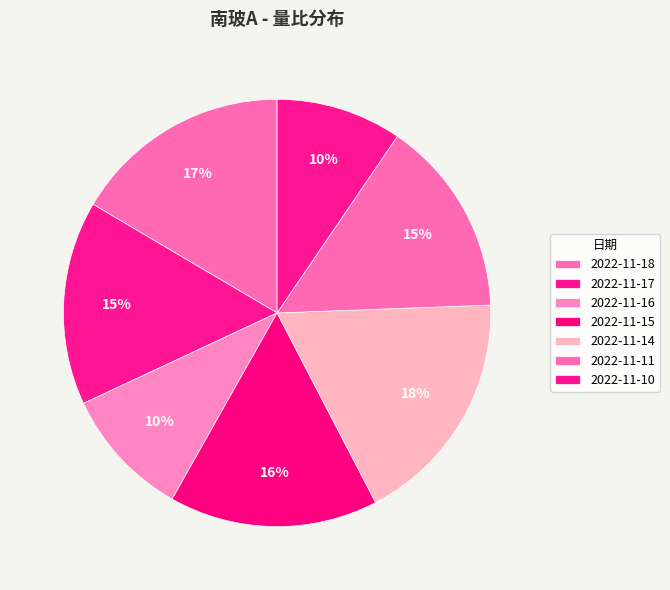

Which has a higher value, 2022-11-14 or 2022-11-18?

2022-11-14